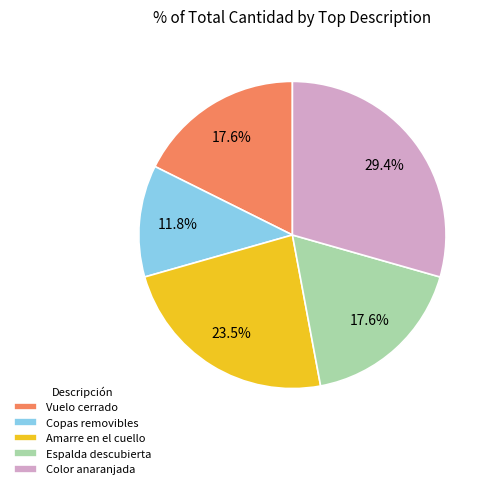

Is there a majority slice in this chart?

No